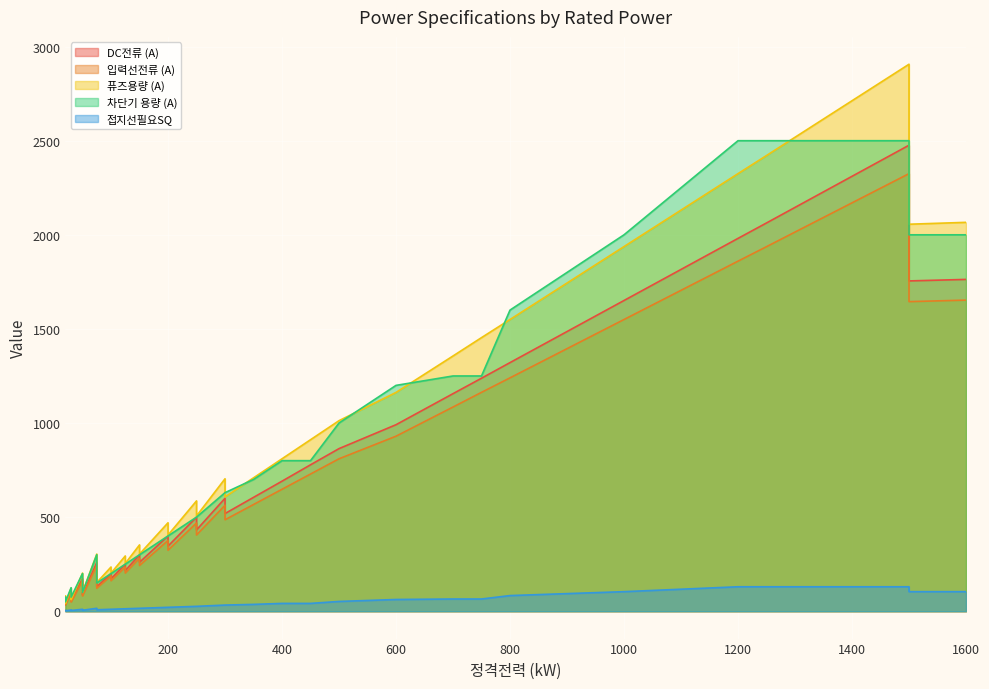

Is the value of 퓨즈용량 (A) at 1250 greater than the value of 차단기 용량 (A) at 350?

Yes